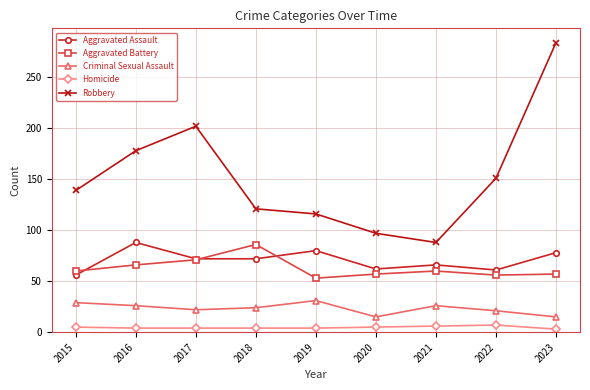

What is the value of the Criminal Sexual Assault point at the 5th from the left?

31